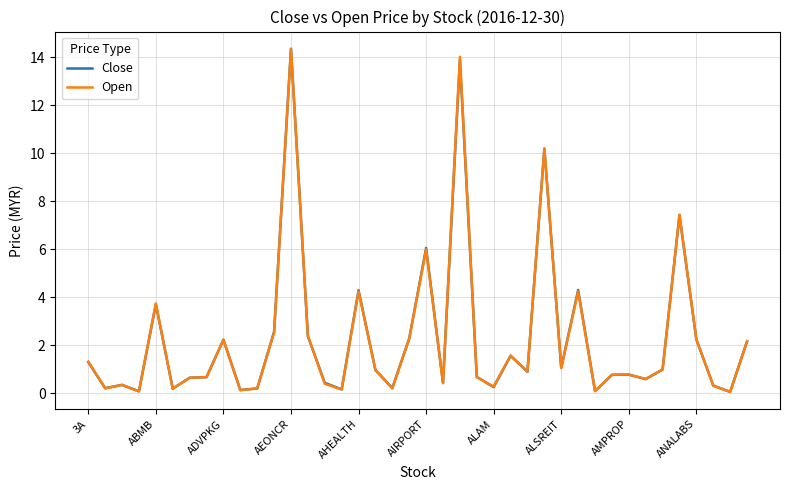

What is the maximum value for Close?

14.4